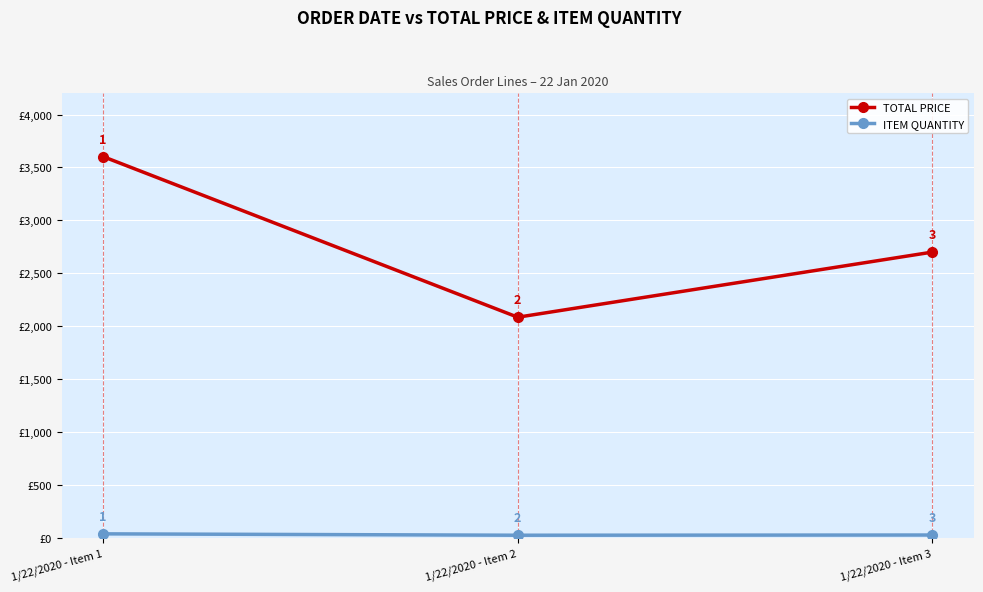

The value of TOTAL PRICE at 1/22/2020 - Item 1 is 3602.0. True or false?

True